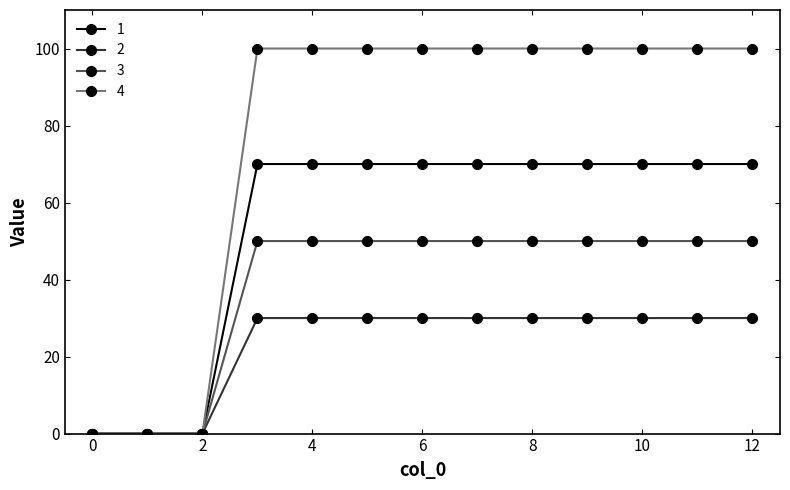

At how many categories does at least one series exceed 96?

10